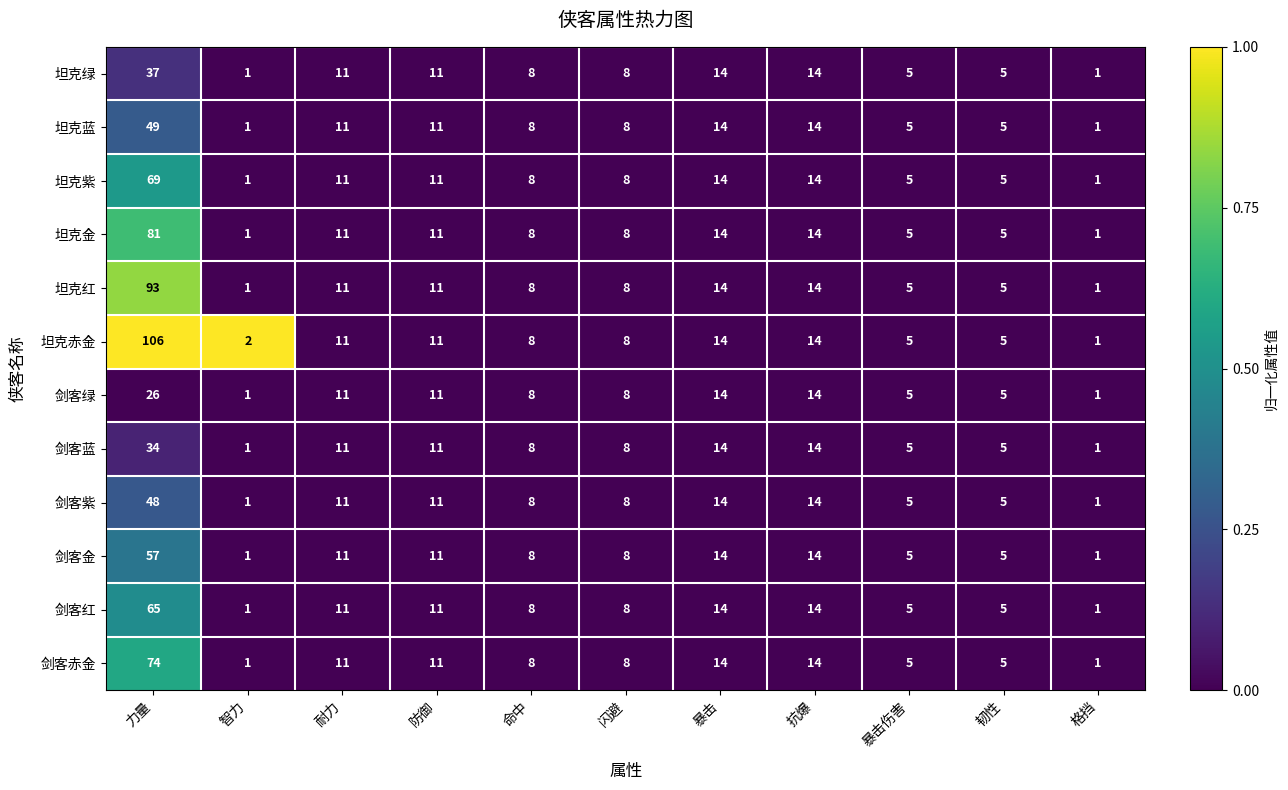

Count the number of data series in this chart.

12